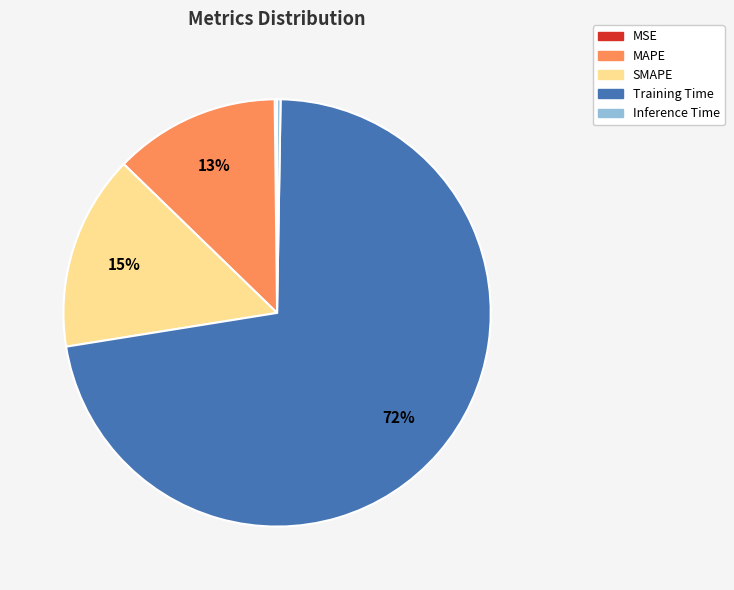

Does any single category account for the majority?

Yes